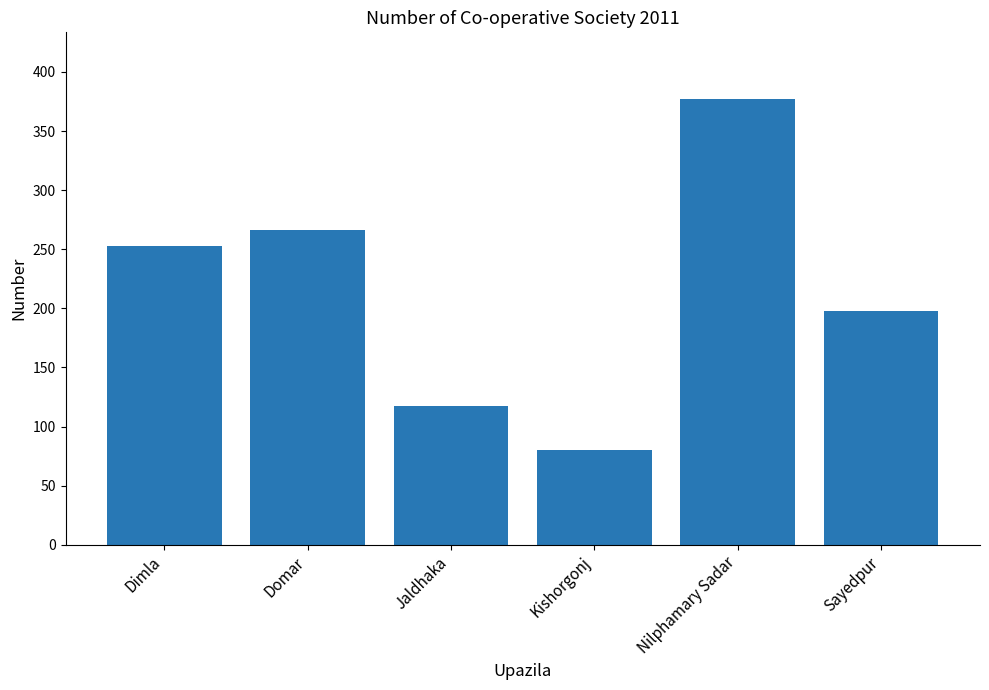

List the labels in order of value, smallest first.

Kishorgonj, Jaldhaka, Sayedpur, Dimla, Domar, Nilphamary Sadar